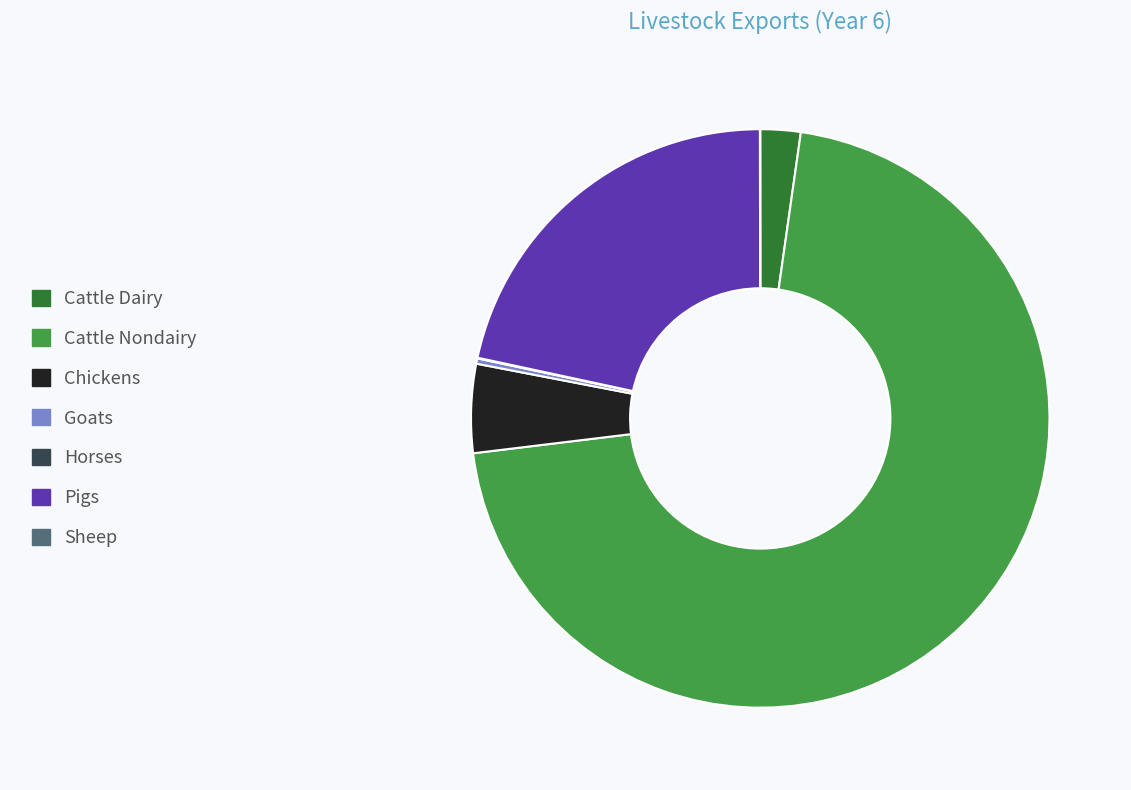

True or false: Cattle Nondairy accounts for 71% of the total.

True